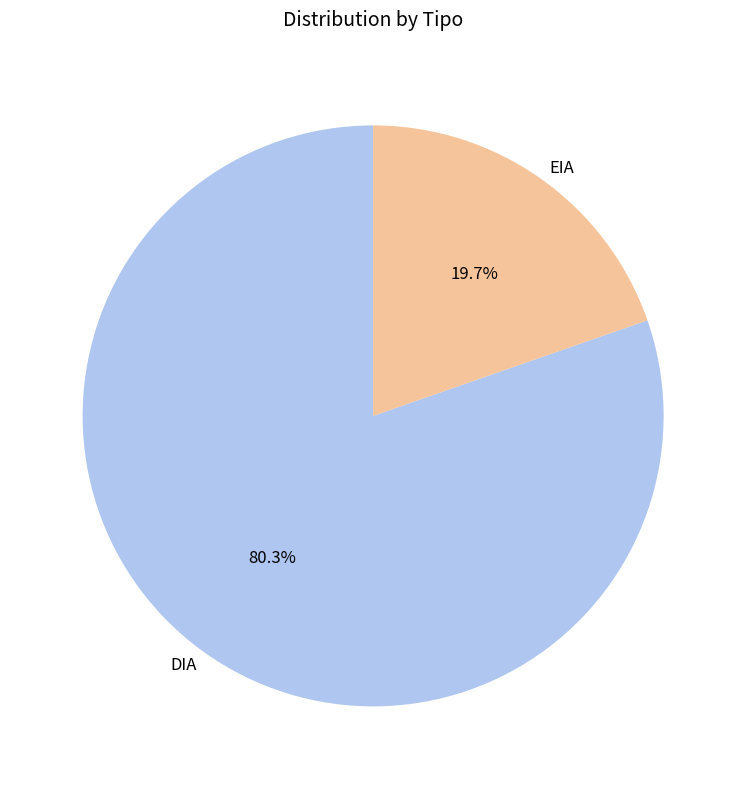

To the nearest percent, what is the combined percentage of DIA and EIA?

100%